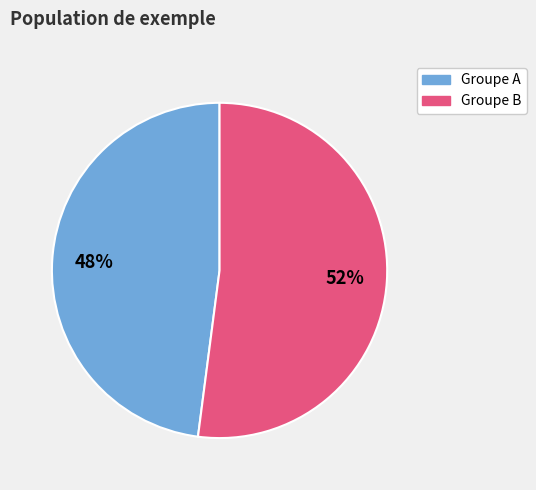

To the nearest percent, what is the average slice percentage?

50%